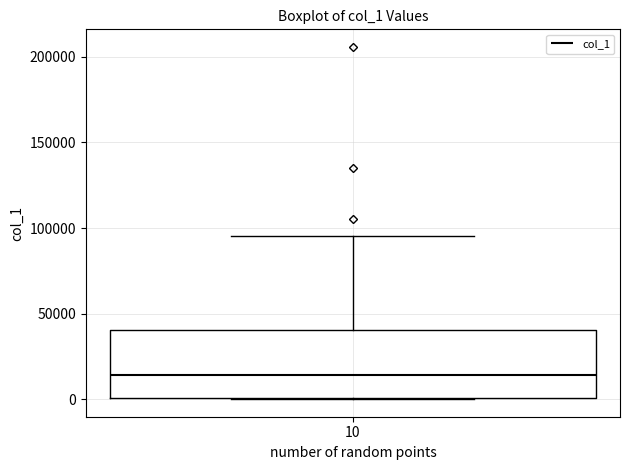

Transcribe this box plot: give where the median line is, the range the box spans, and where the two whiskers end, as read against the y-axis. The values are not printed on the chart, so give them approximately, as read against the axis.

median 15000, box 0 to 40000, whiskers 0 to 95000